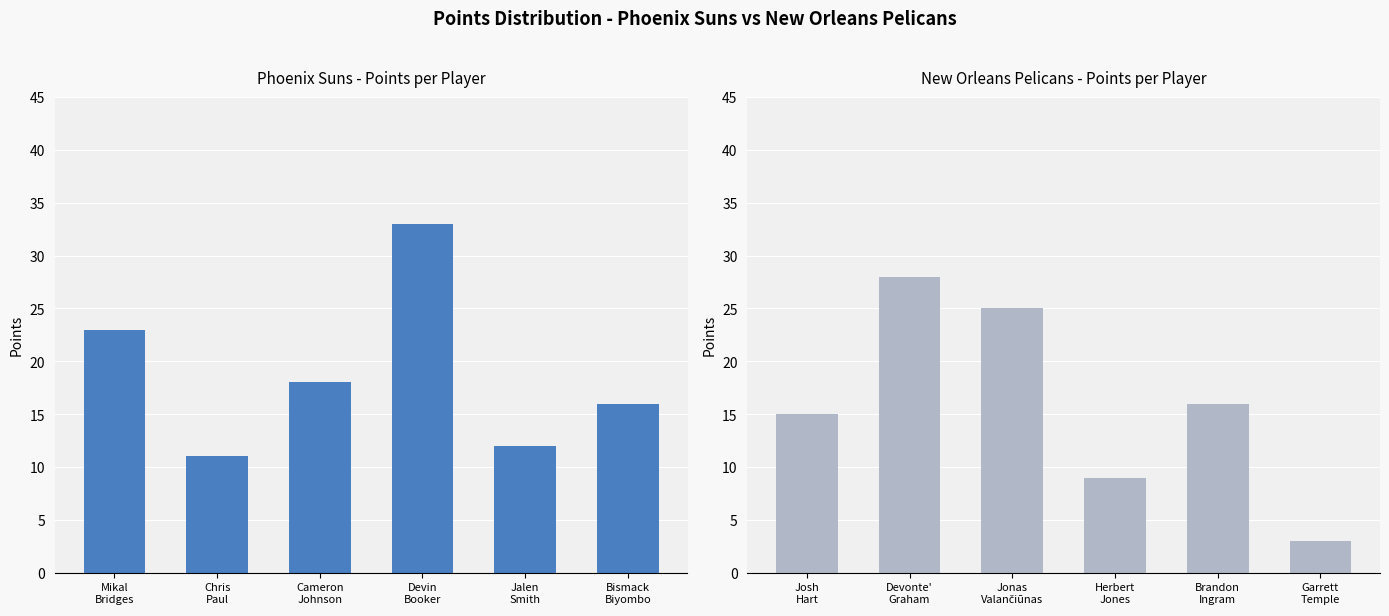

What is the value of the Phoenix Suns bar at the 1st from the left?

23